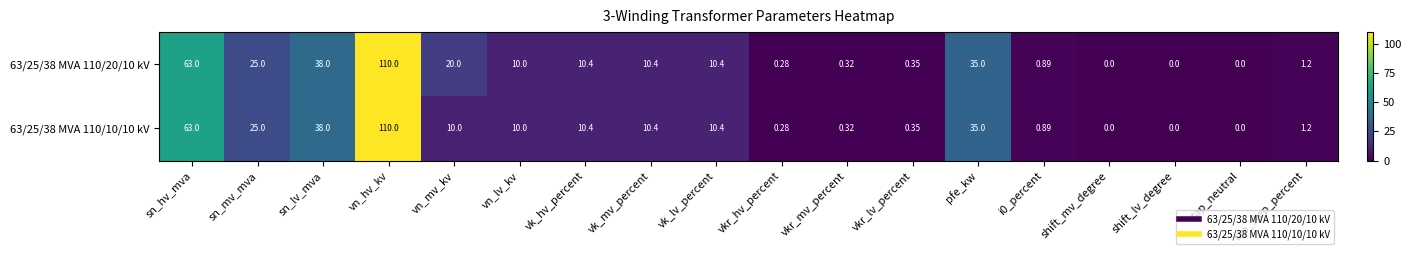

Is the value of 63/25/38 MVA 110/20/10 kV at vn_lv_kv greater than the value of 63/25/38 MVA 110/10/10 kV at shift_lv_degree?

Yes